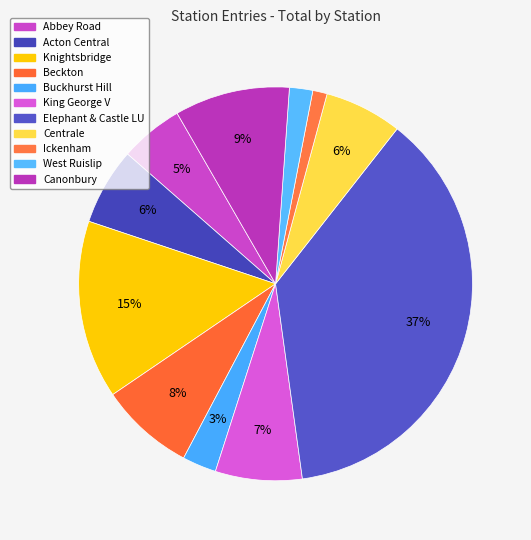

Count the number of slices in the pie.

11